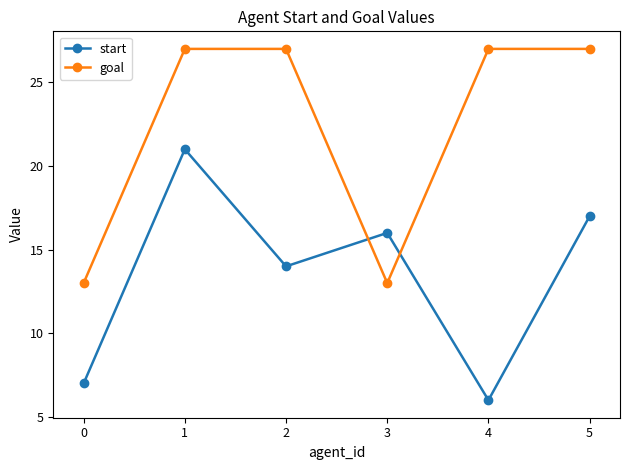

True or false: goal and start intersect in this chart.

True